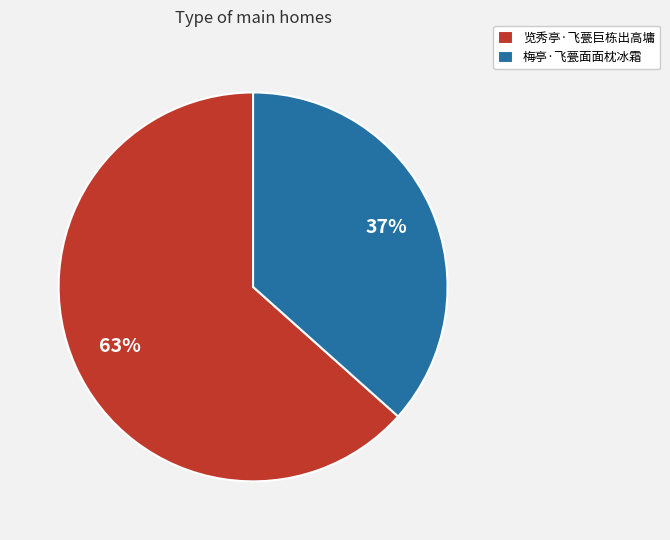

How many slices are in this pie chart?

2